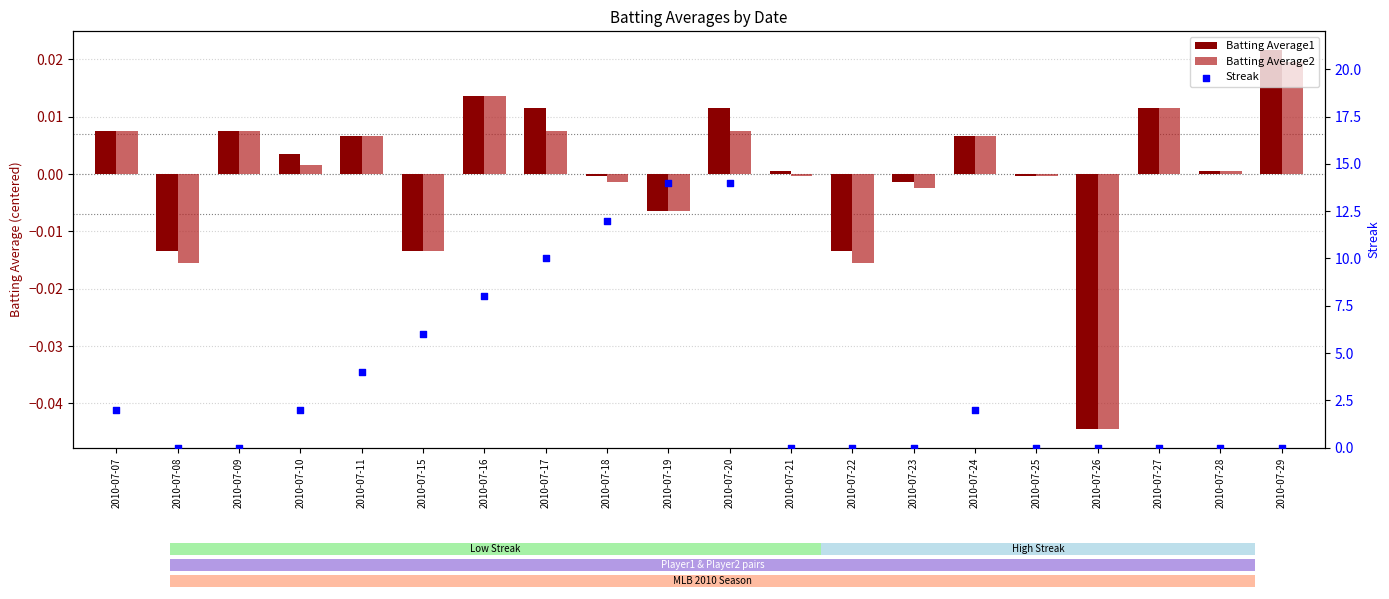

Which series has the largest total across all categories?

Streak